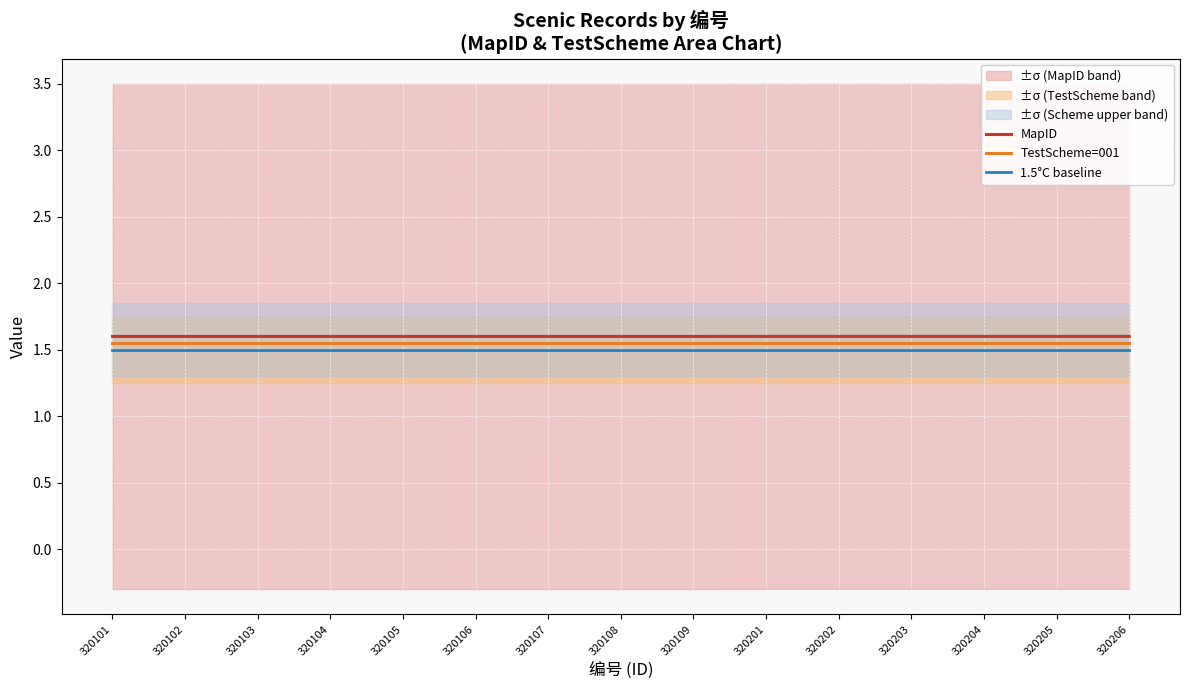

The TestScheme=001 series shows 1.6 at 320205. True or false?

True